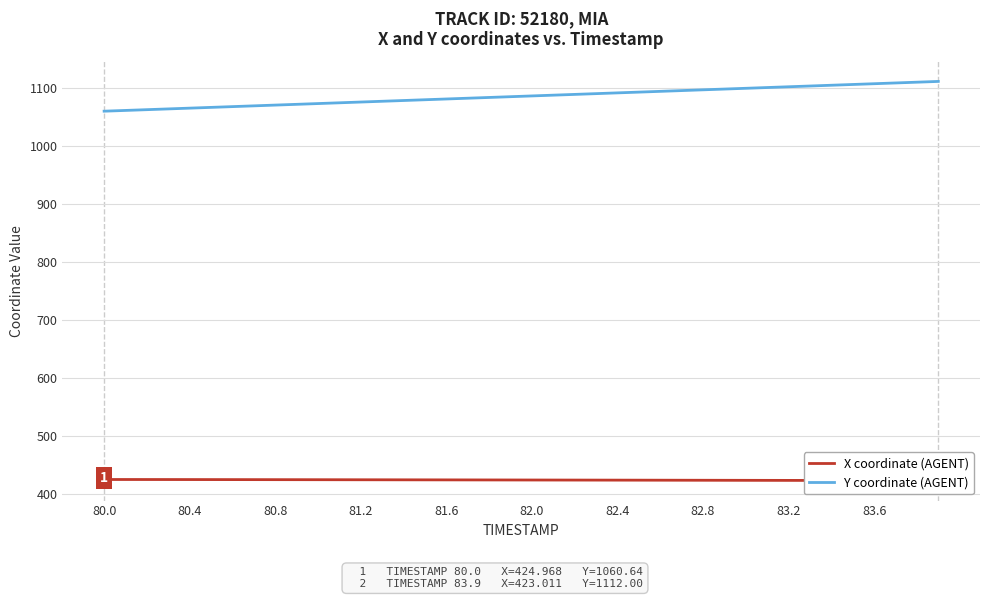

The Y coordinate (AGENT) series shows 1817.0 at 82.8. True or false?

False